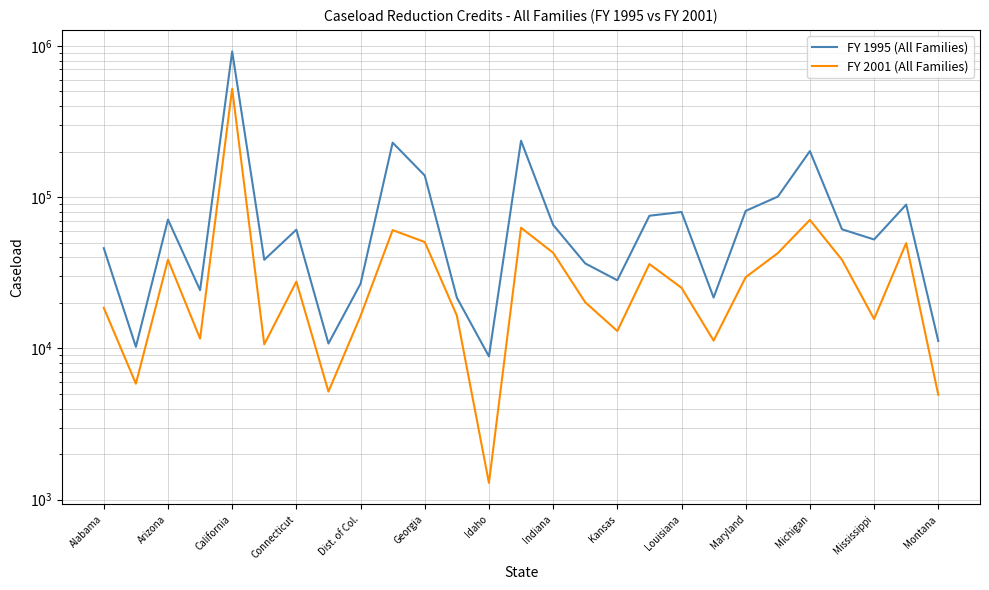

What is the total value across all series at 17?

111510.8